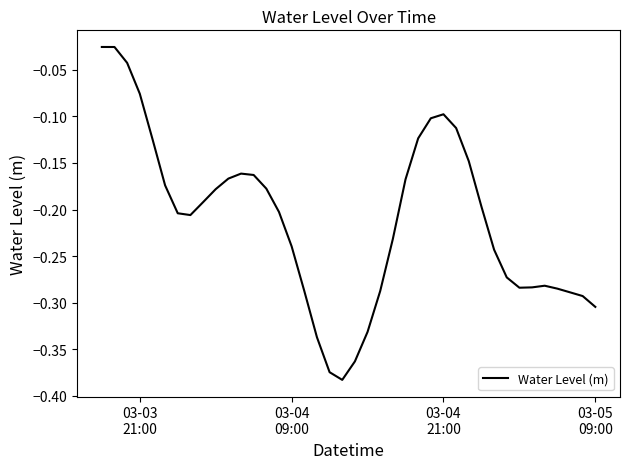

Is this an area chart (filled region under the line)?

No